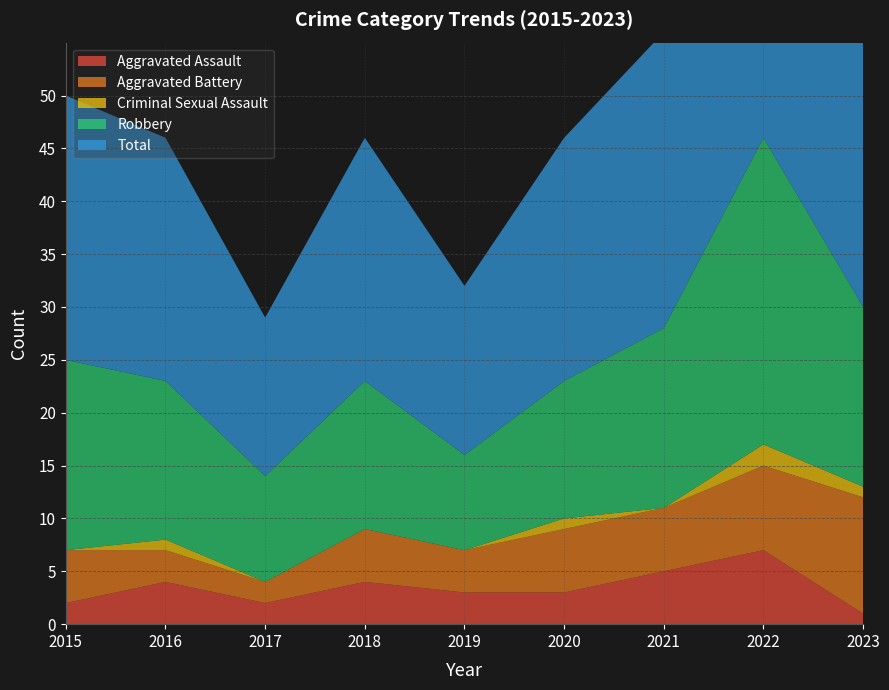

Reading left to right, extract all data points from this chart.

Aggravated Assault: 2	4	2	4	3	3	5	7	1
Aggravated Battery: 5	3	2	5	4	6	6	8	11
Criminal Sexual Assault: 0	1	0	0	0	1	0	2	1
Robbery: 18	15	10	14	9	13	17	29	17
Total: 25	23	15	23	16	23	28	46	30